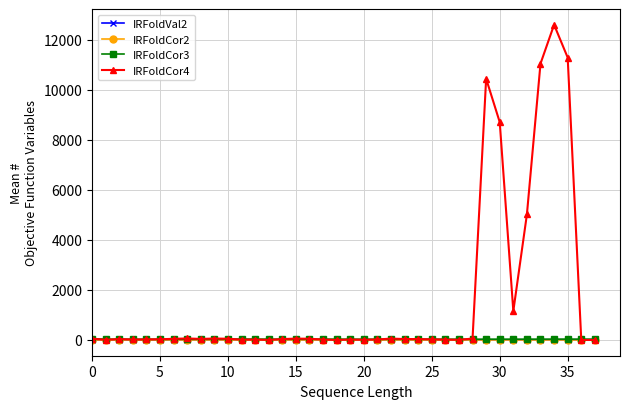

Which series has the largest range (max minus min)?

IRFoldCor4